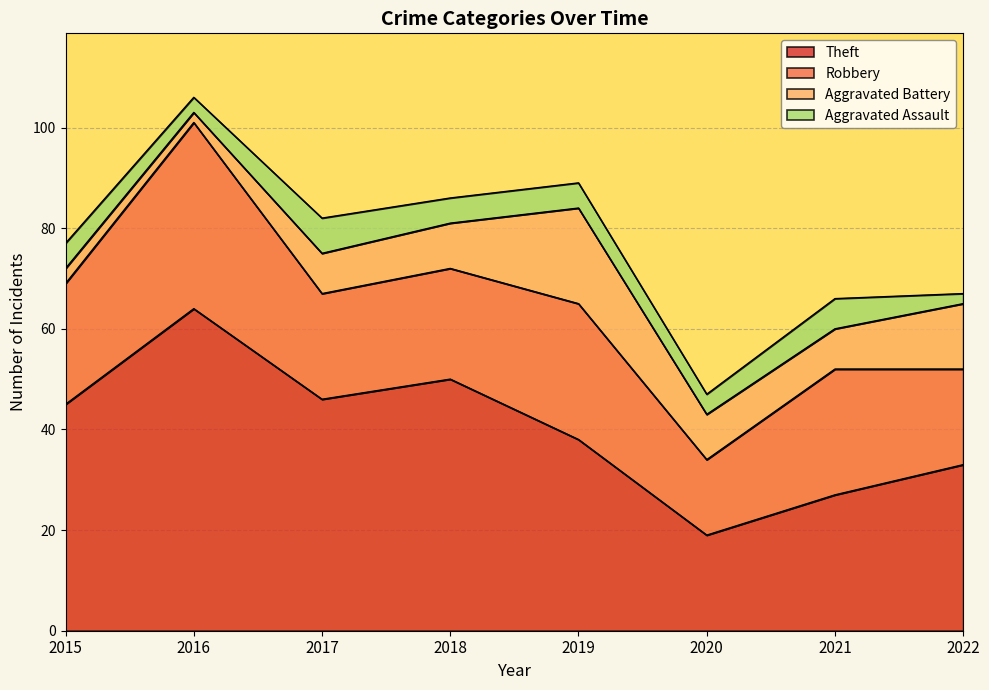

Is it true that Robbery equals 24 at 2015?

True